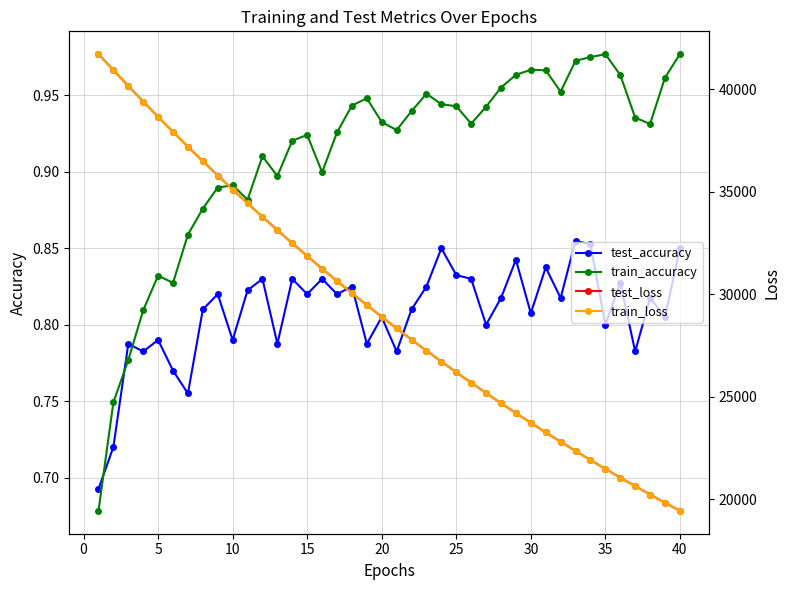

The test_accuracy series shows 1.3 at 15. True or false?

False